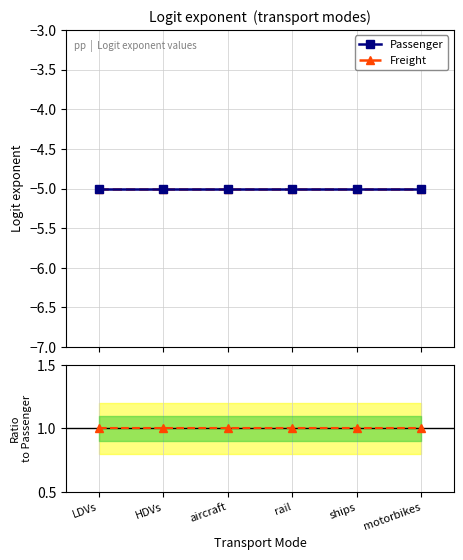

True or false: Passenger and Freight intersect in this chart.

False